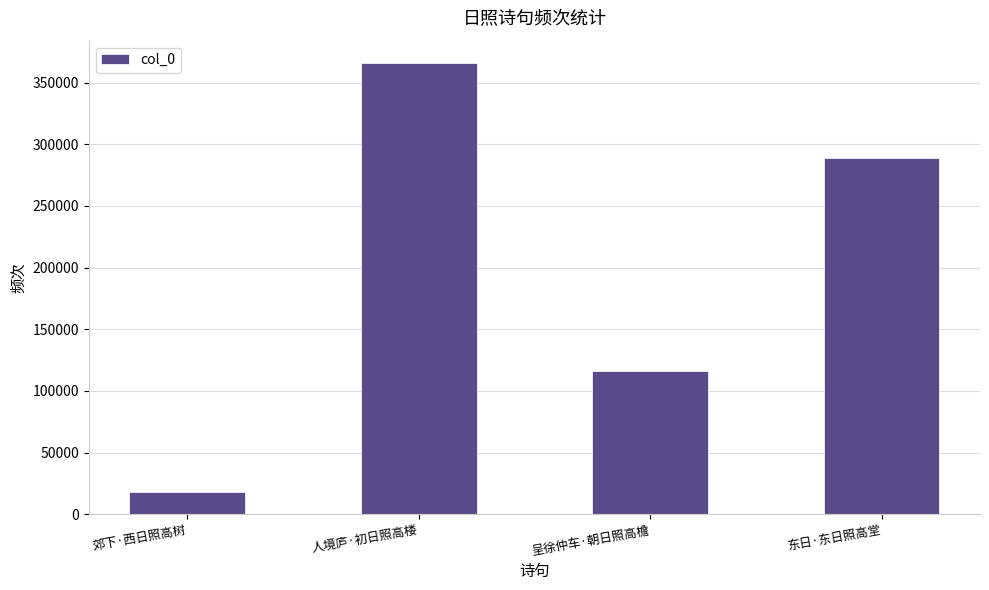

At which category does the chart reach its minimum across all series?

郊下·西日照高树